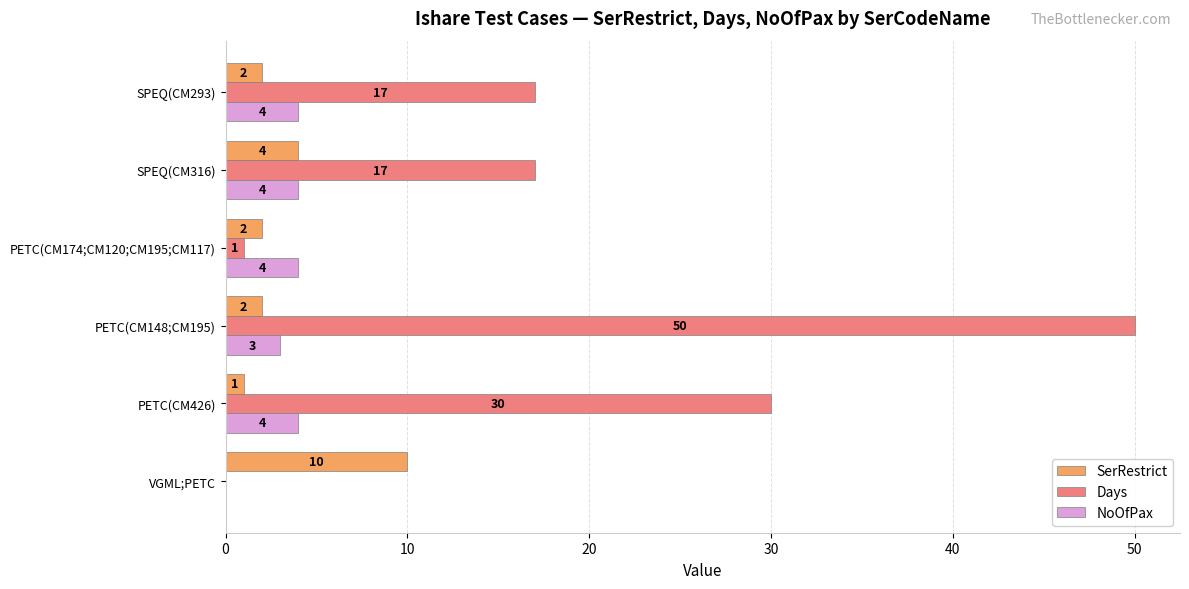

What is the sum of all SerRestrict values?

21